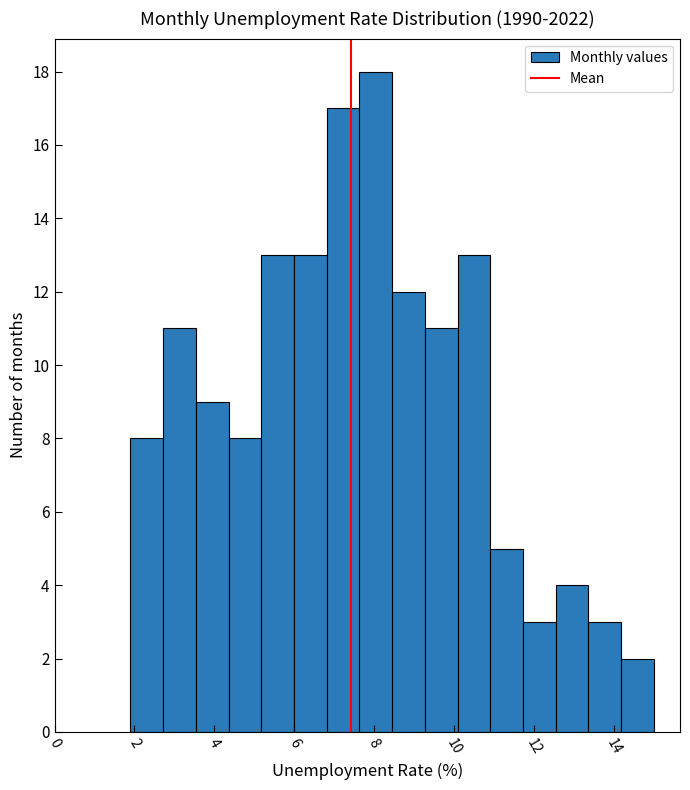

What is the height of the bar covering 12.6 to 13.4 on the x-axis? Neither the bar edges nor the heights are printed on the chart, so give them approximately, as read against the axes.

4